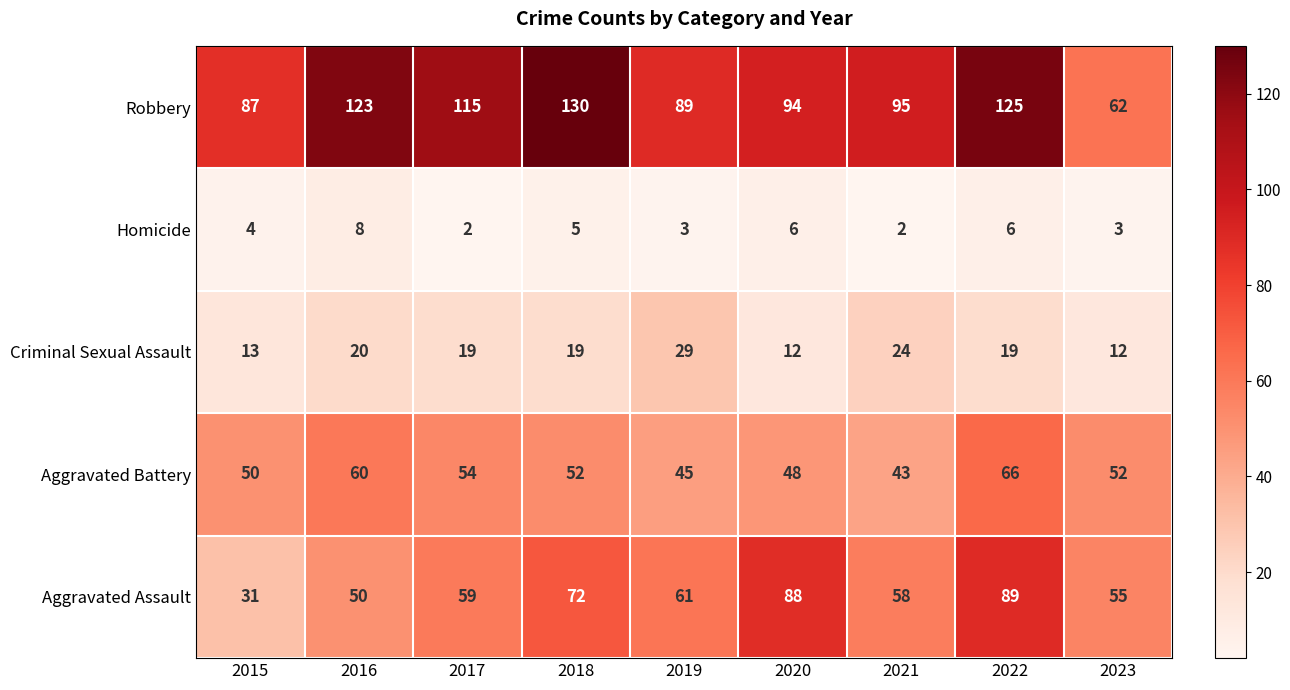

Which series has the largest total across all categories?

Robbery